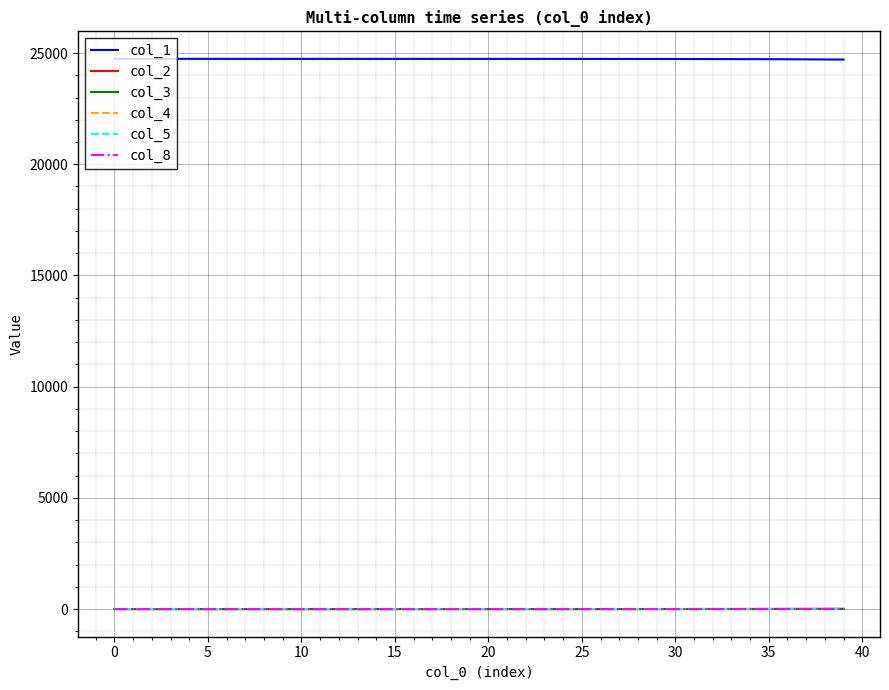

Which series has the largest total across all categories?

col_1